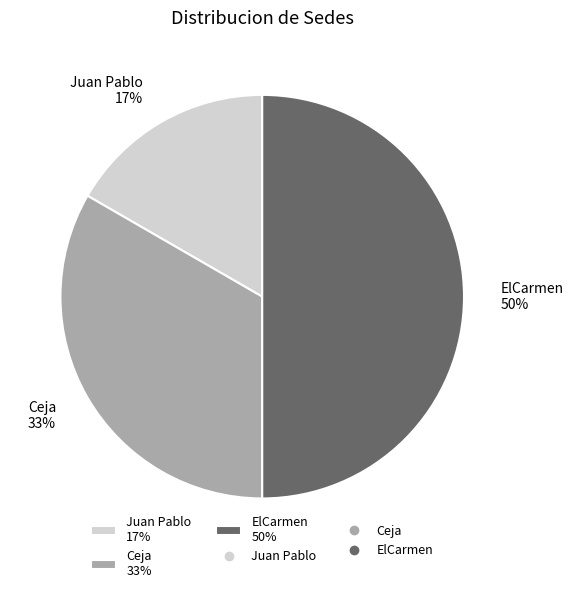

Rank the categories by value from highest to lowest.

ElCarmen, Ceja, Juan Pablo